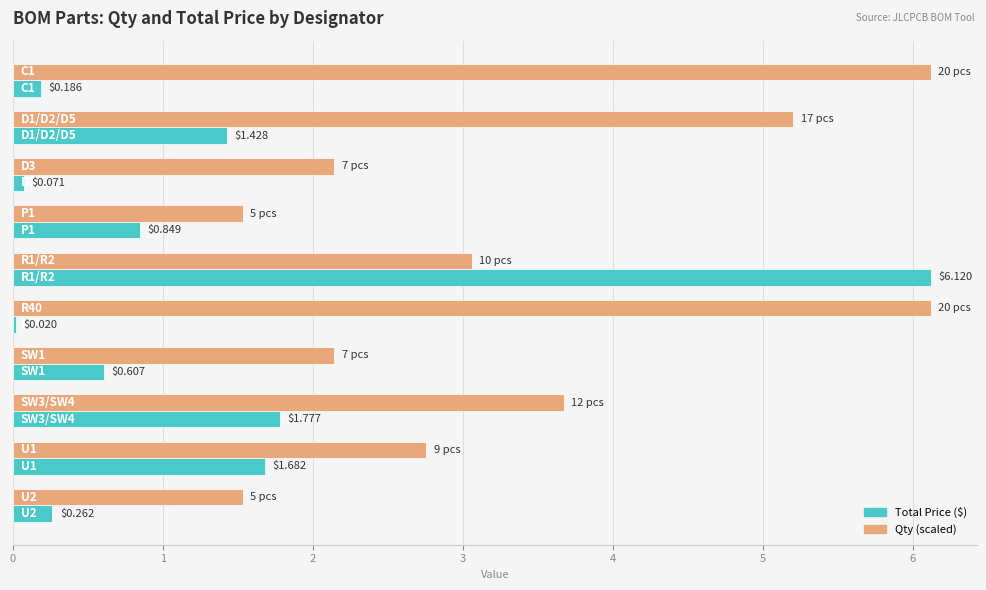

List the series in order of their overall mean, lowest first.

Total Price ($), Qty (scaled)